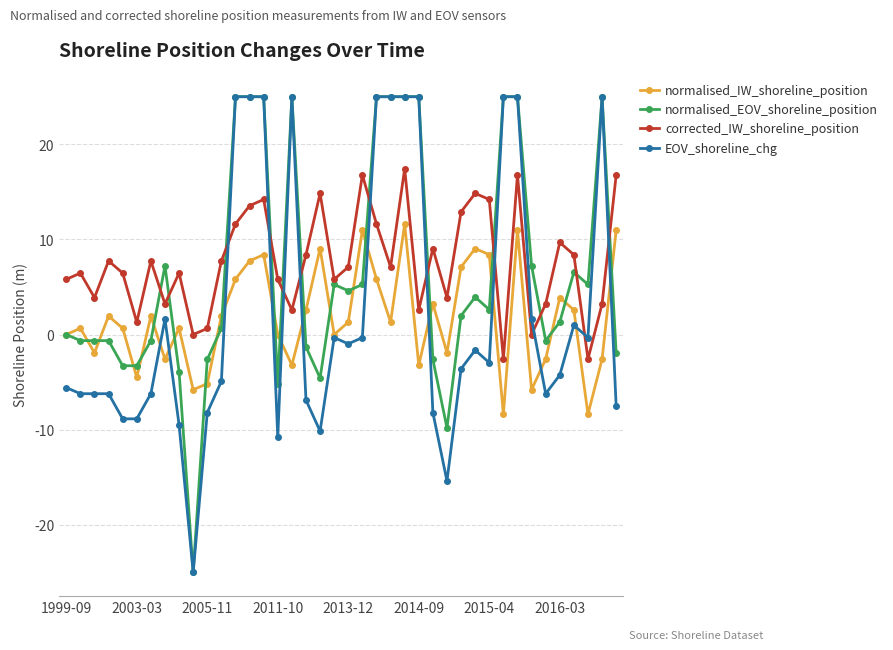

How many distinct data groups are displayed?

4